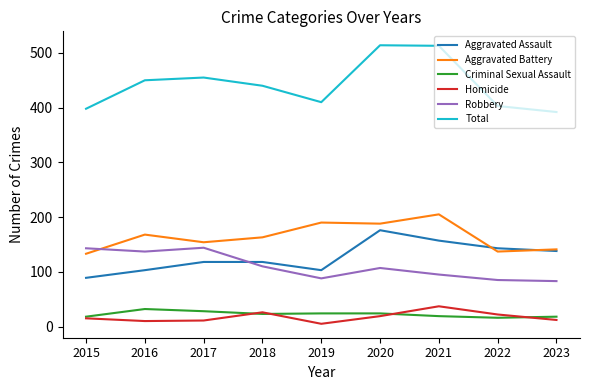

What are all the series names shown in the legend?

Aggravated Assault, Aggravated Battery, Criminal Sexual Assault, Homicide, Robbery, Total